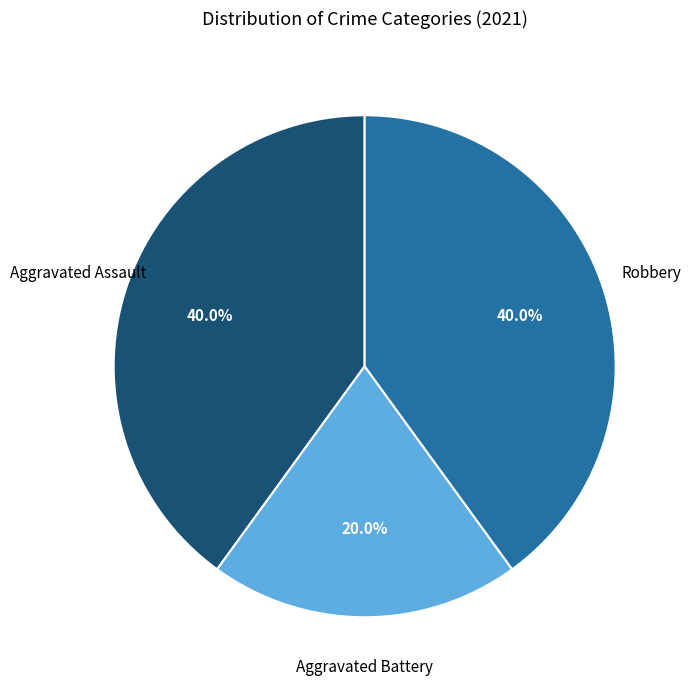

Is there any slice that represents more than half of the pie?

No